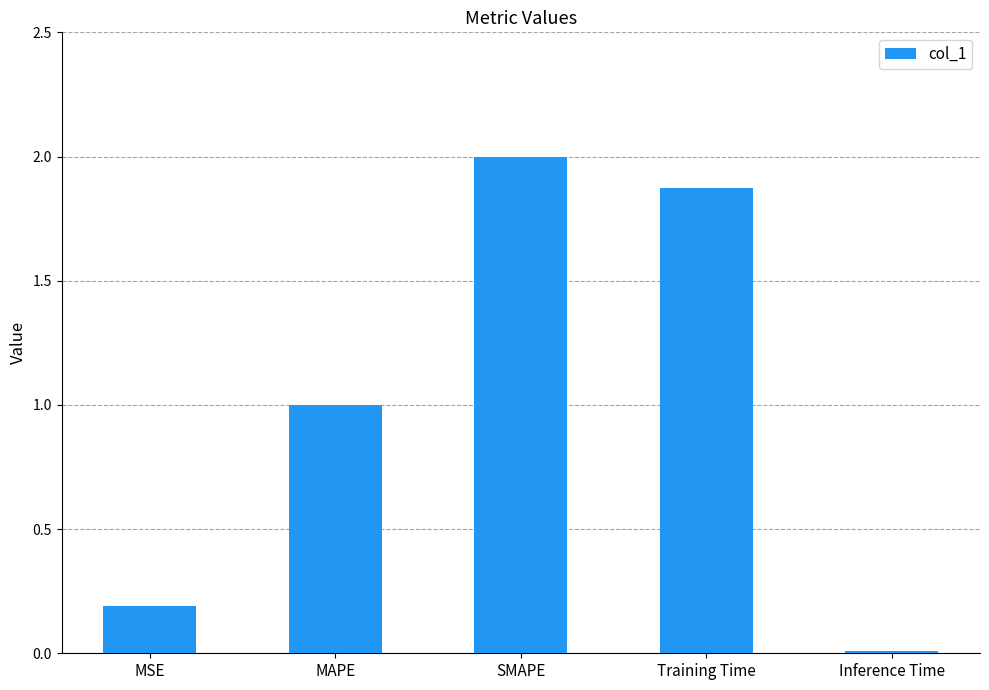

Rank the categories by value from highest to lowest.

SMAPE, Training Time, MAPE, MSE, Inference Time